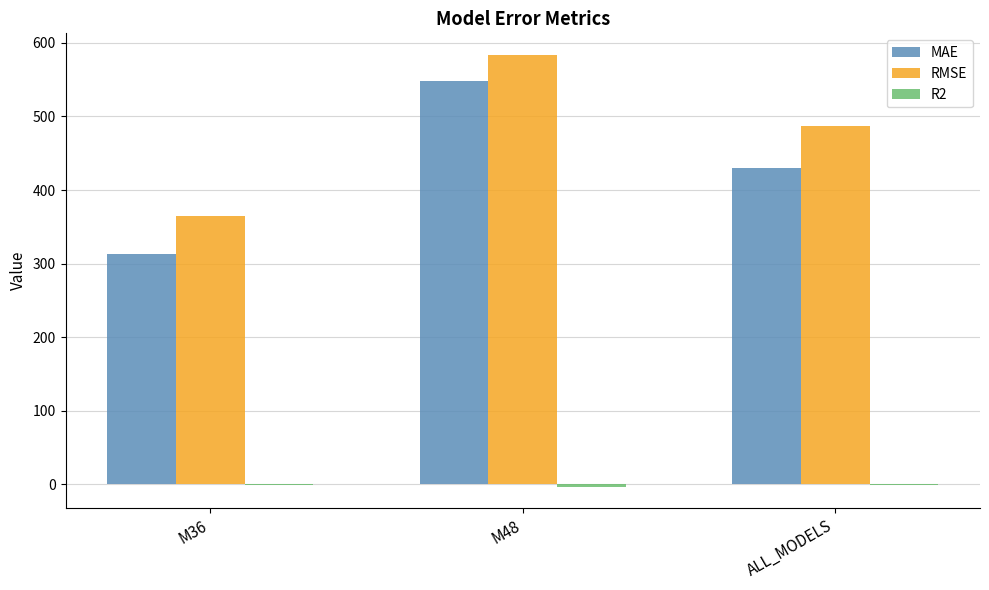

The MAE series shows 313.1 at M36. True or false?

True